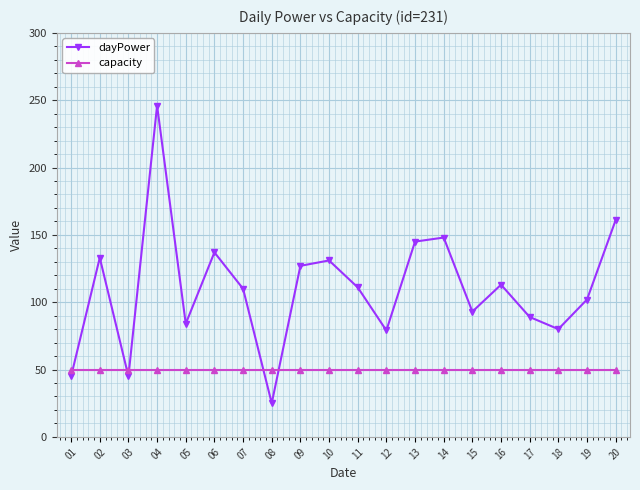

Which series has the largest range (max minus min)?

dayPower